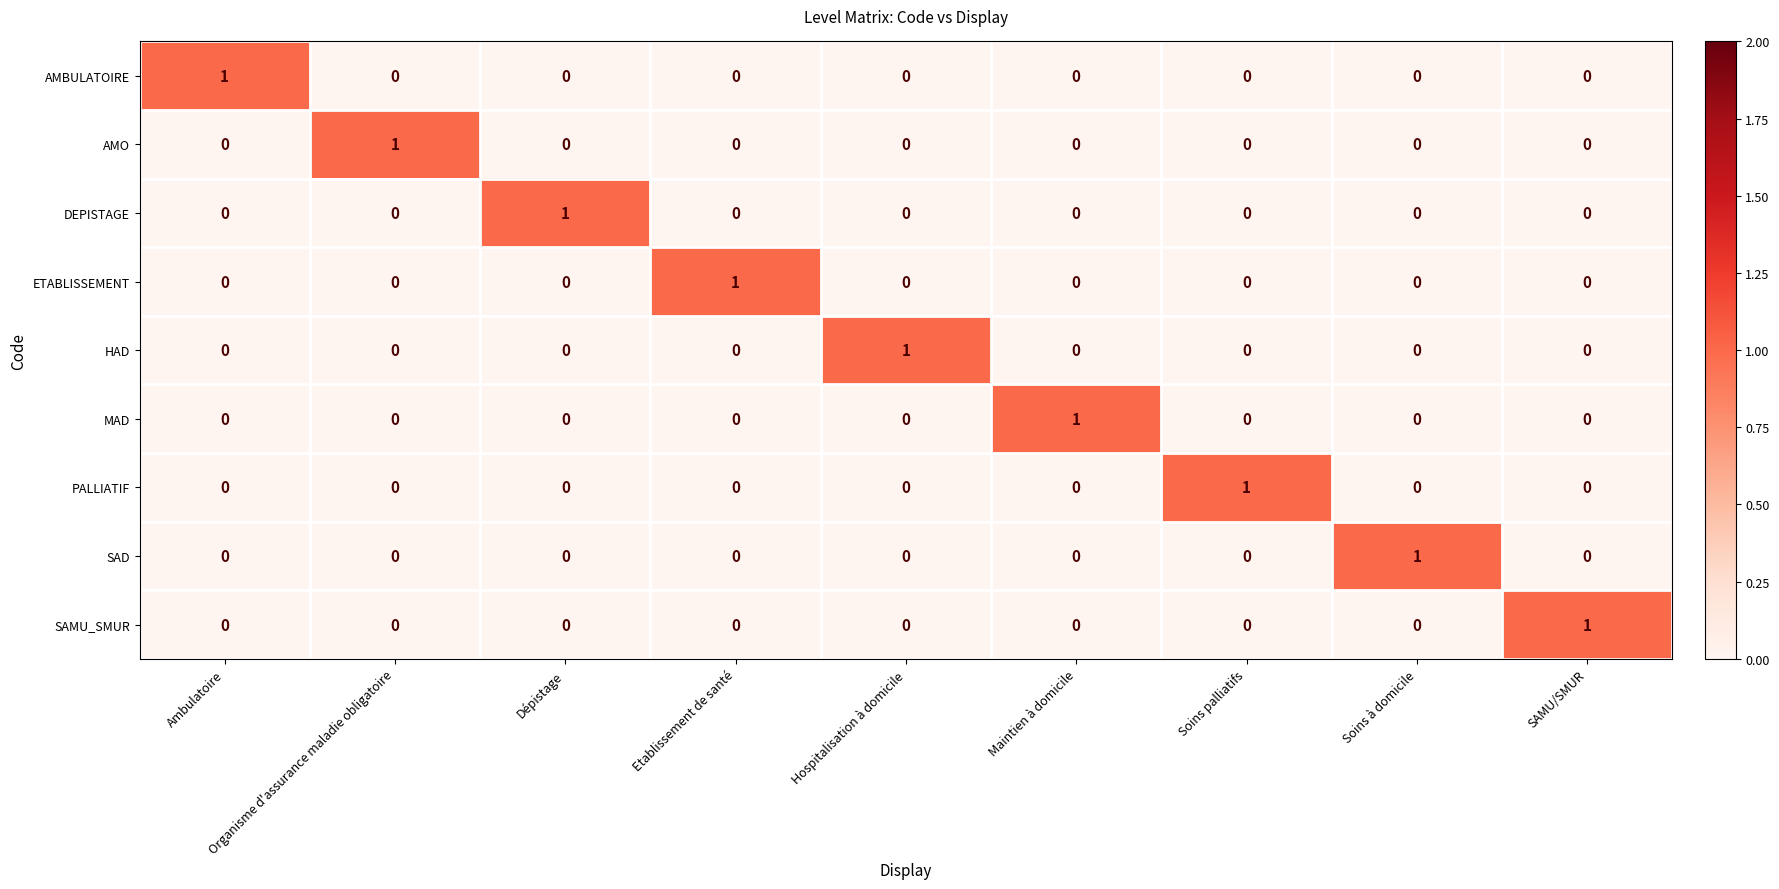

At how many categories does at least one series exceed 0?

9